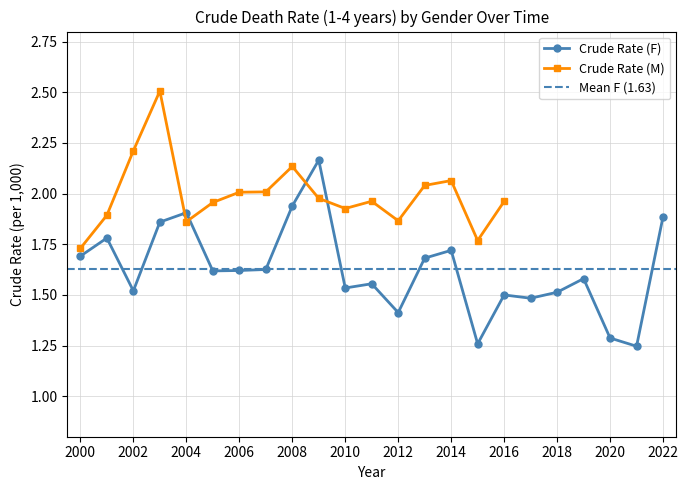

How many interior local valleys (lower than both neighbors) does the data have?

7